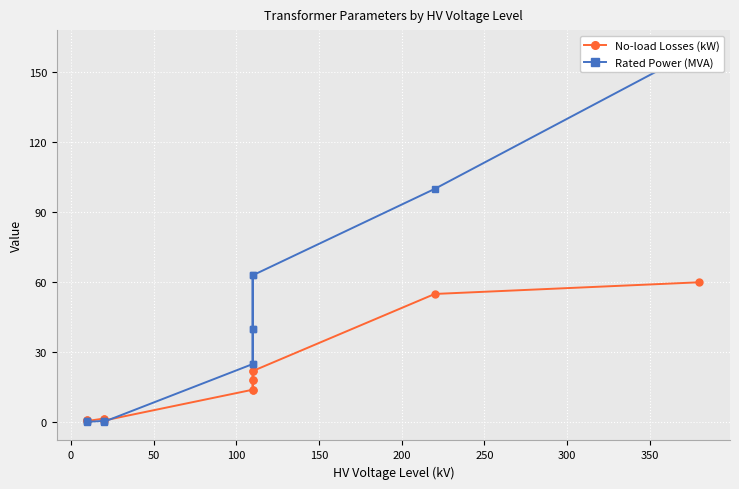

How many values in the Rated Power (MVA) series exceed 25?

6